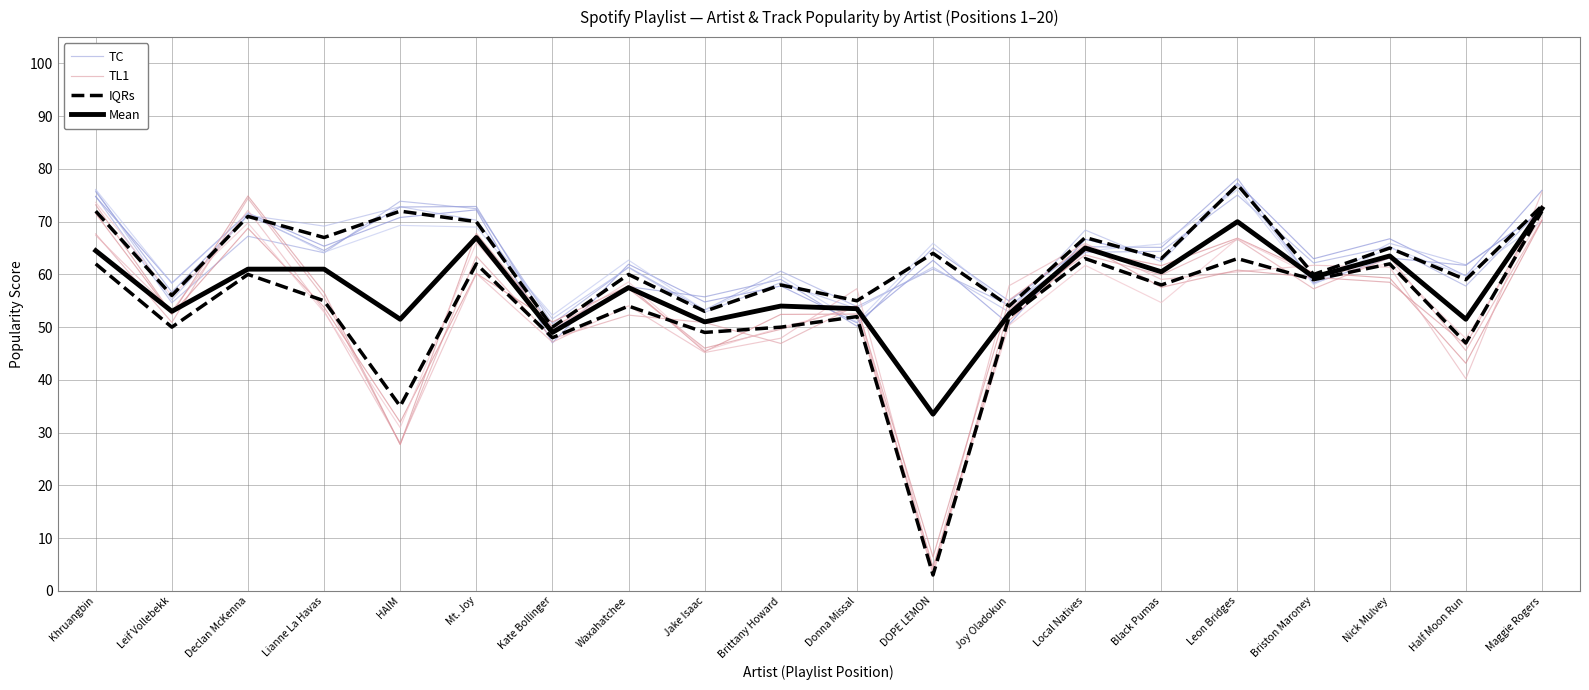

What are all the series names shown in the legend?

TC, TL1, IQRs, Mean